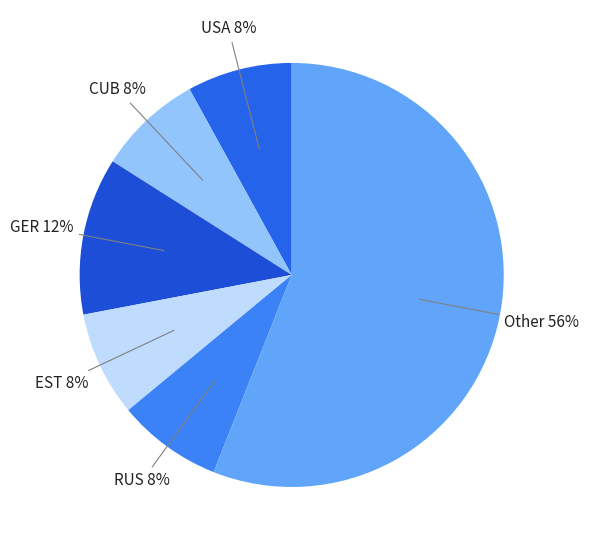

Which slice is the largest?

Other